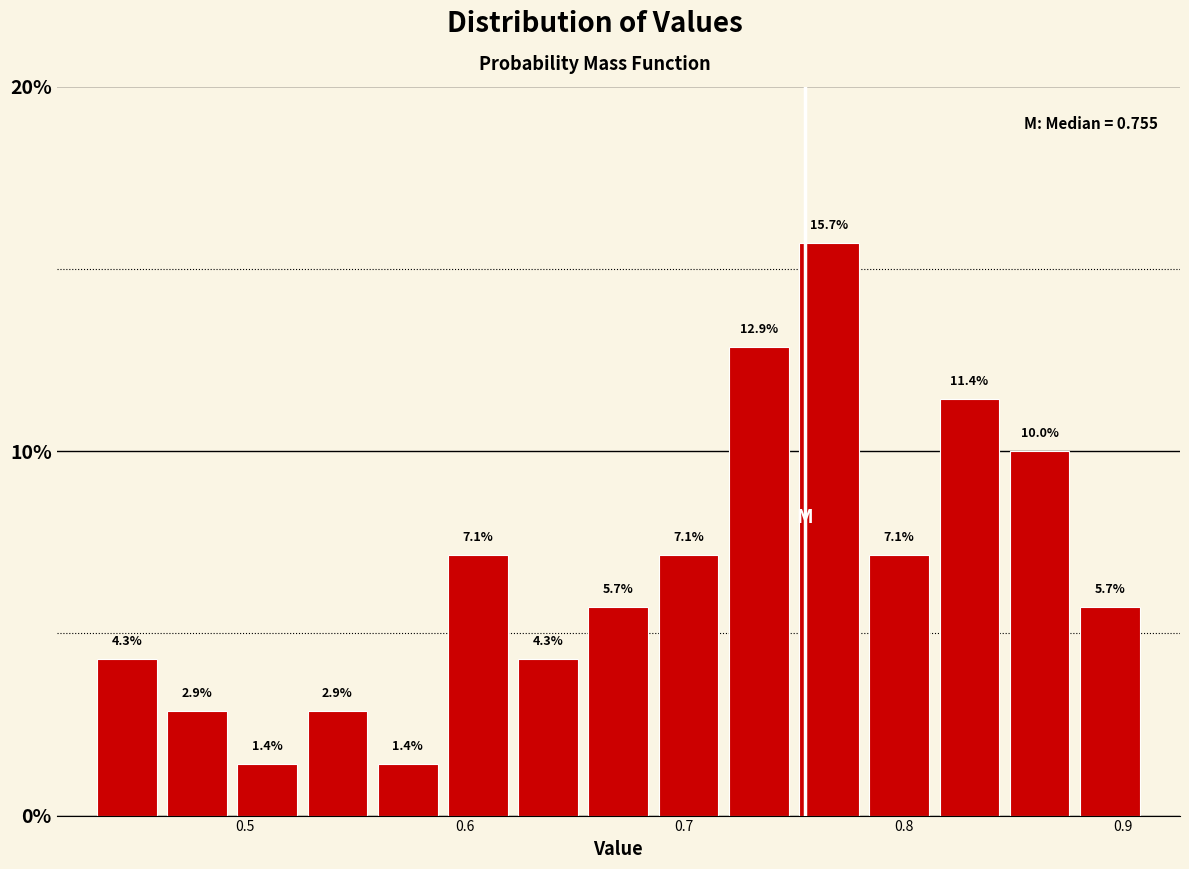

Around what value on the x-axis is the tallest bar? Give the approximate position of its centre, as read against the axis.

0.77